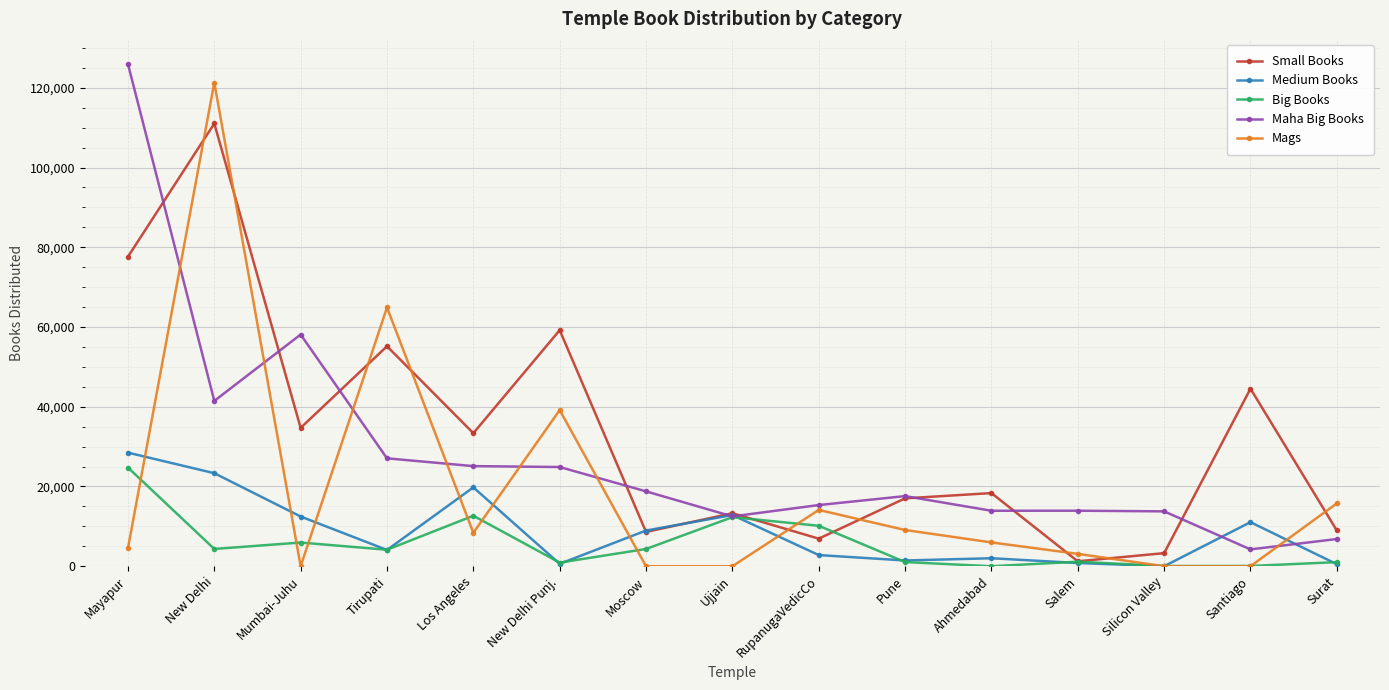

At which category does Medium Books reach its first local valley?

Tirupati